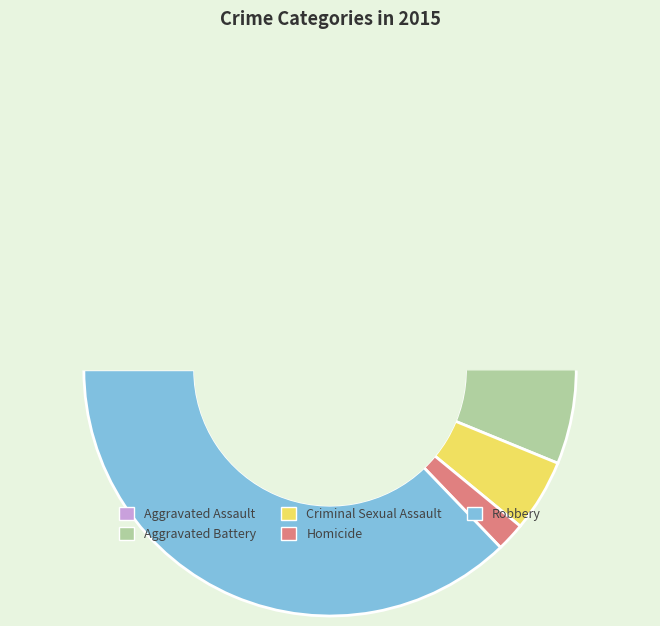

Does Aggravated Battery account for over 50% of the chart?

No